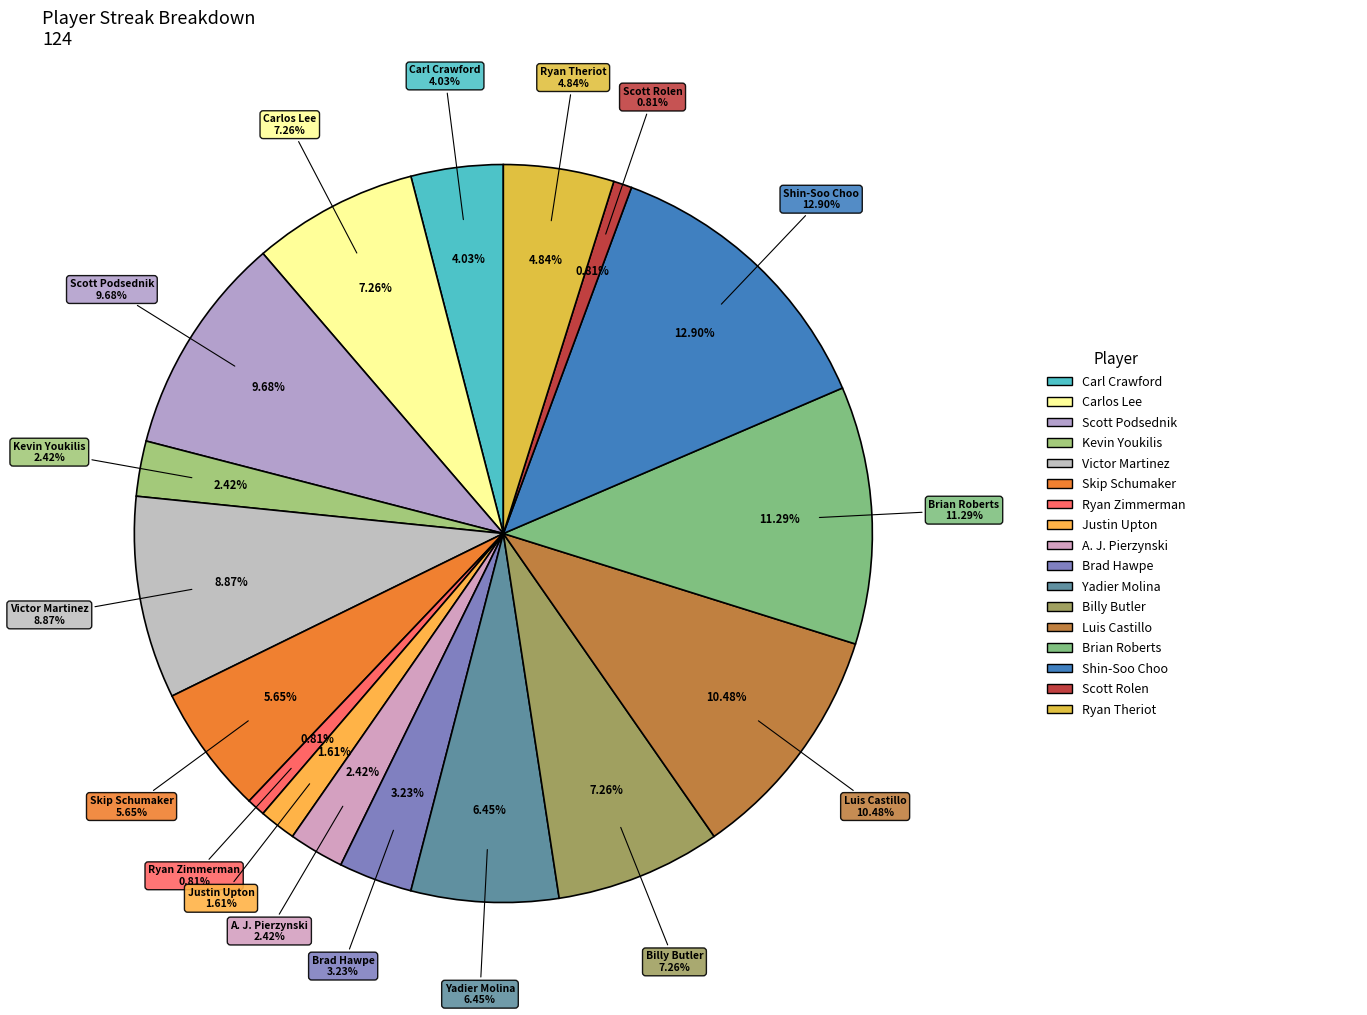

Which slice is the smallest?

Ryan Zimmerman